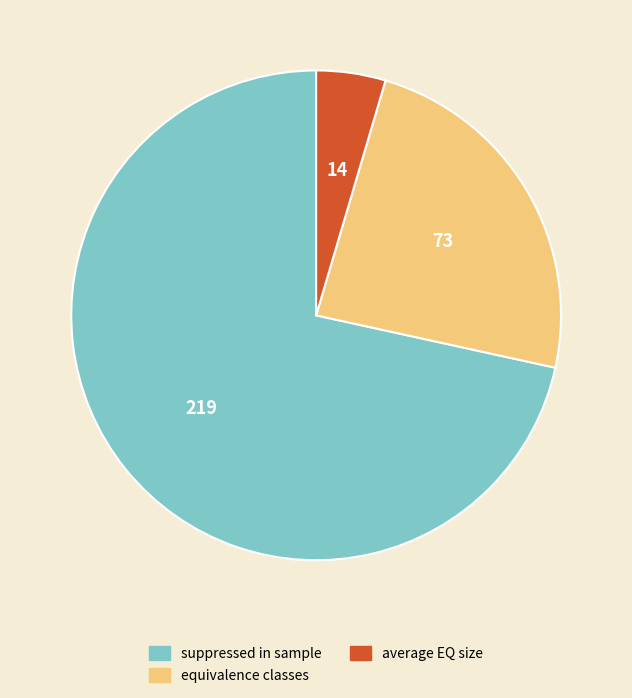

Is there a majority slice in this chart?

Yes